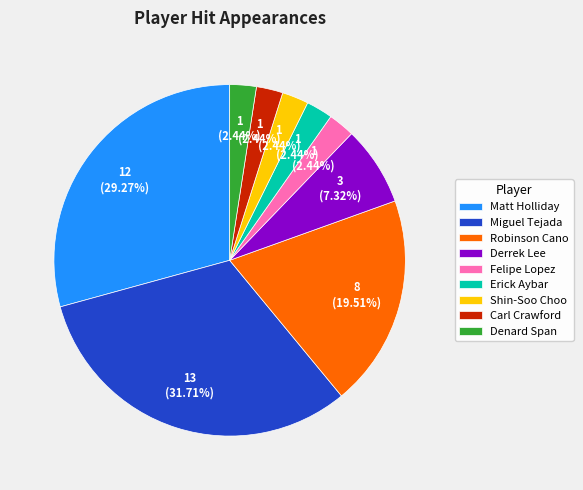

How many segments does this pie chart have?

9